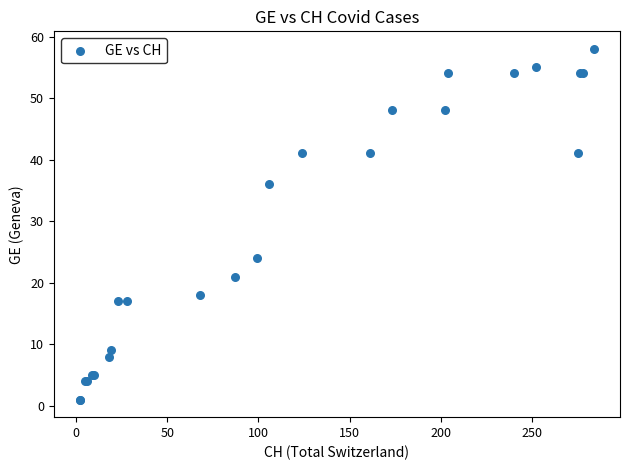

What Y value in the scatter plot is closest to 29?

24